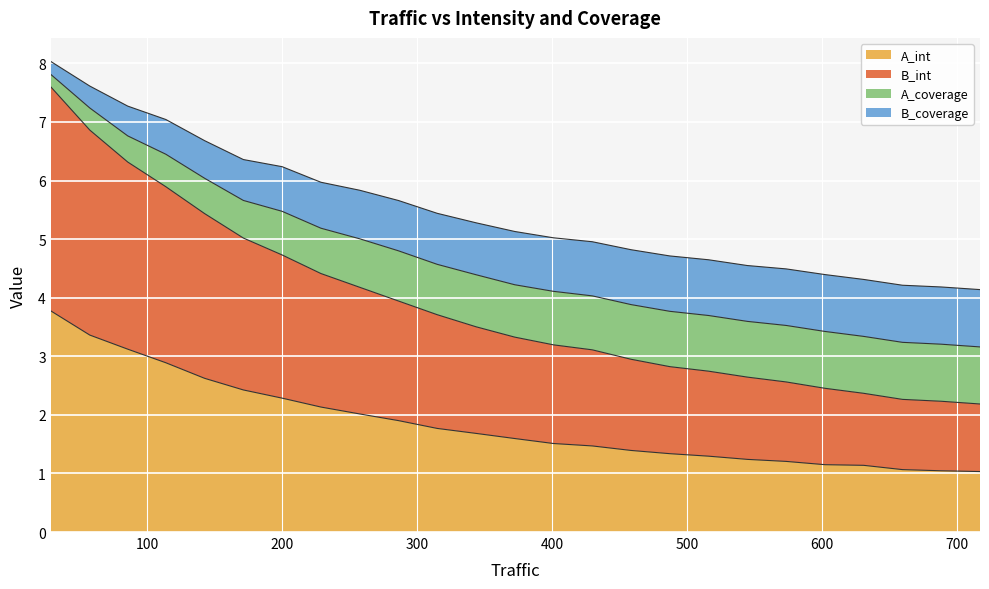

What are all the series names shown in the legend?

A_int, B_int, A_coverage, B_coverage